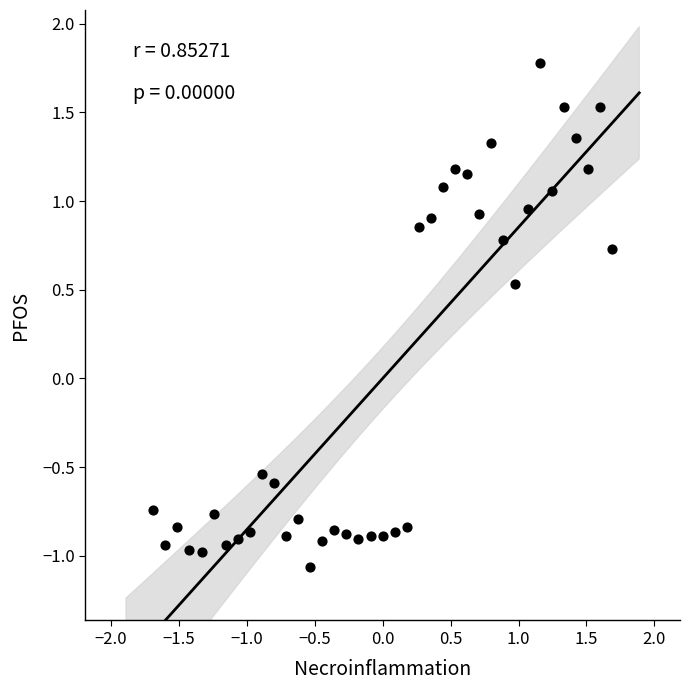

What is the range of Y values (max minus min)?

2.8